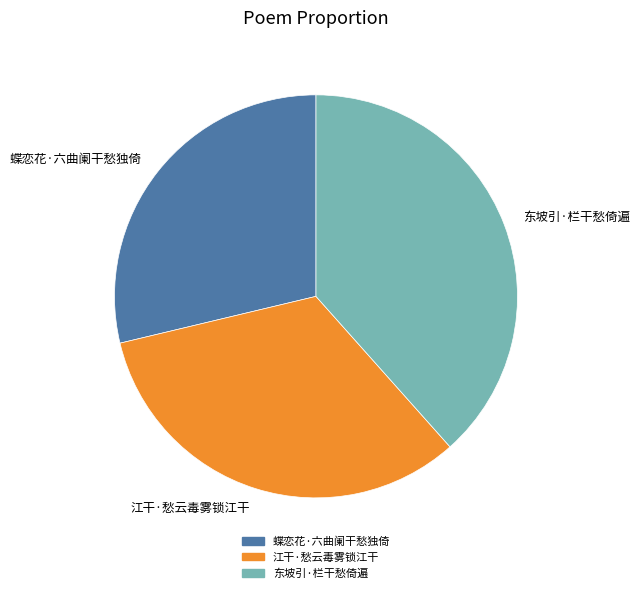

Is there a majority slice in this chart?

No